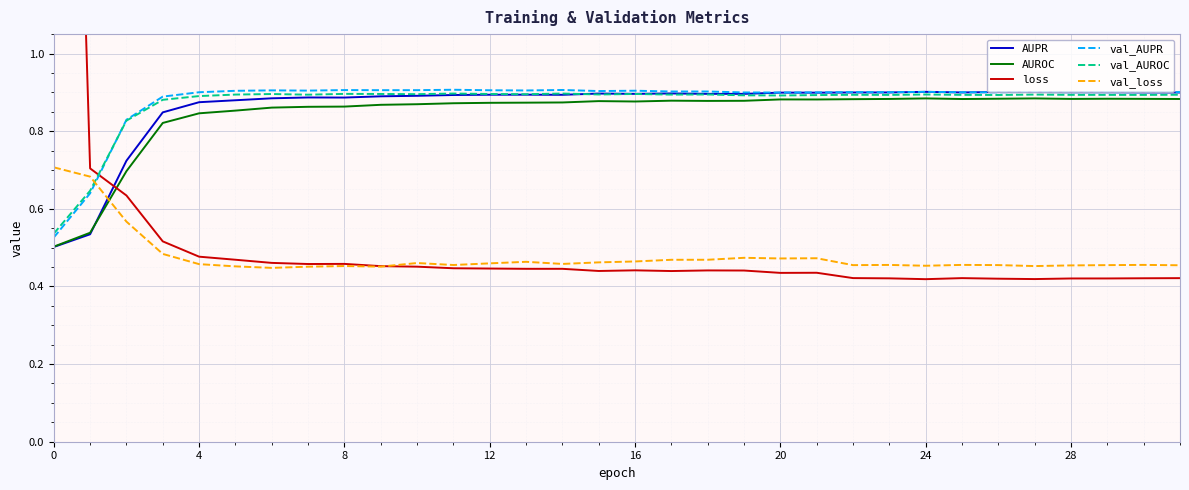

Is it true that AUPR equals 1.2 at 4?

False